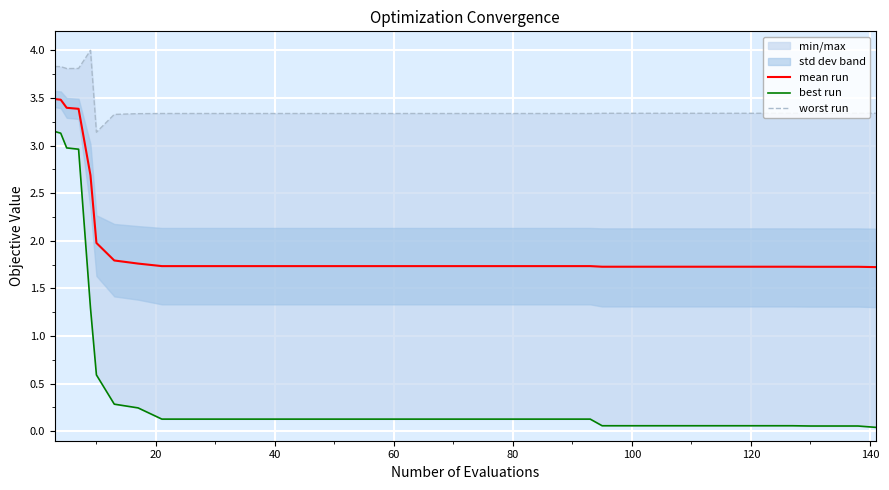

List the series in order of their overall mean, highest first.

worst run, mean run, best run